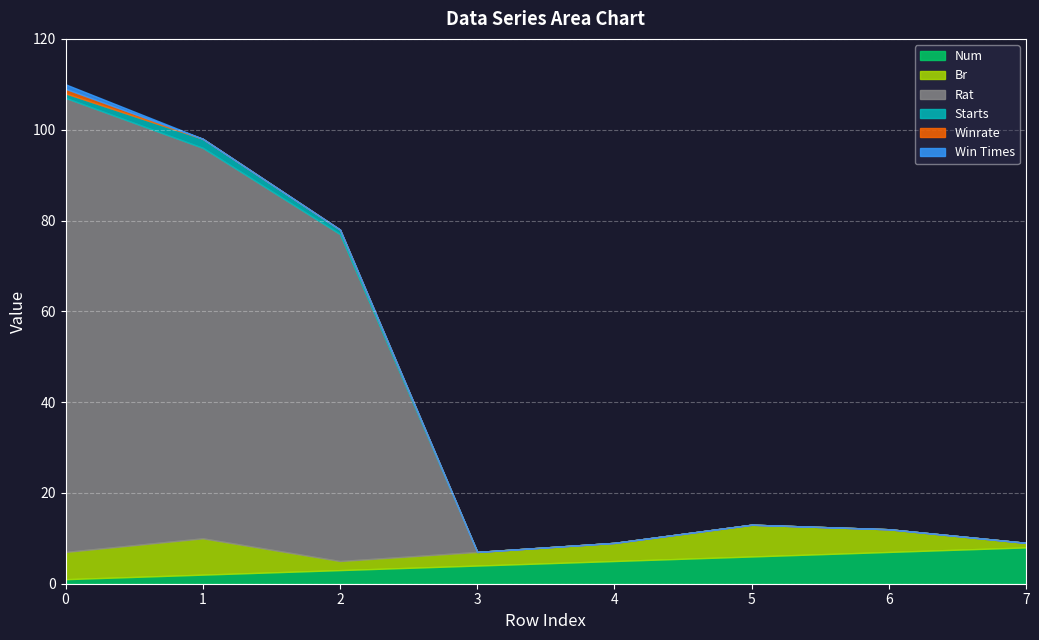

True or false: Br and Num cross at least once.

True